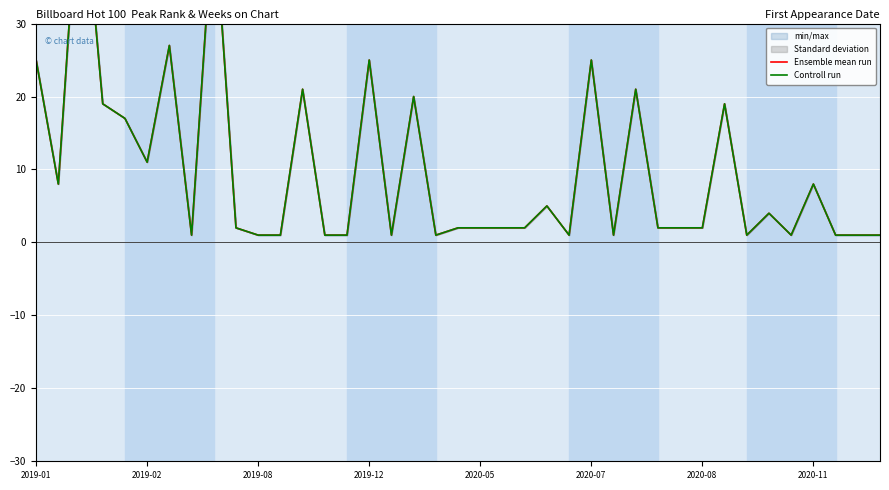

What is the value of the Controll run point at the 15th from the left?

1